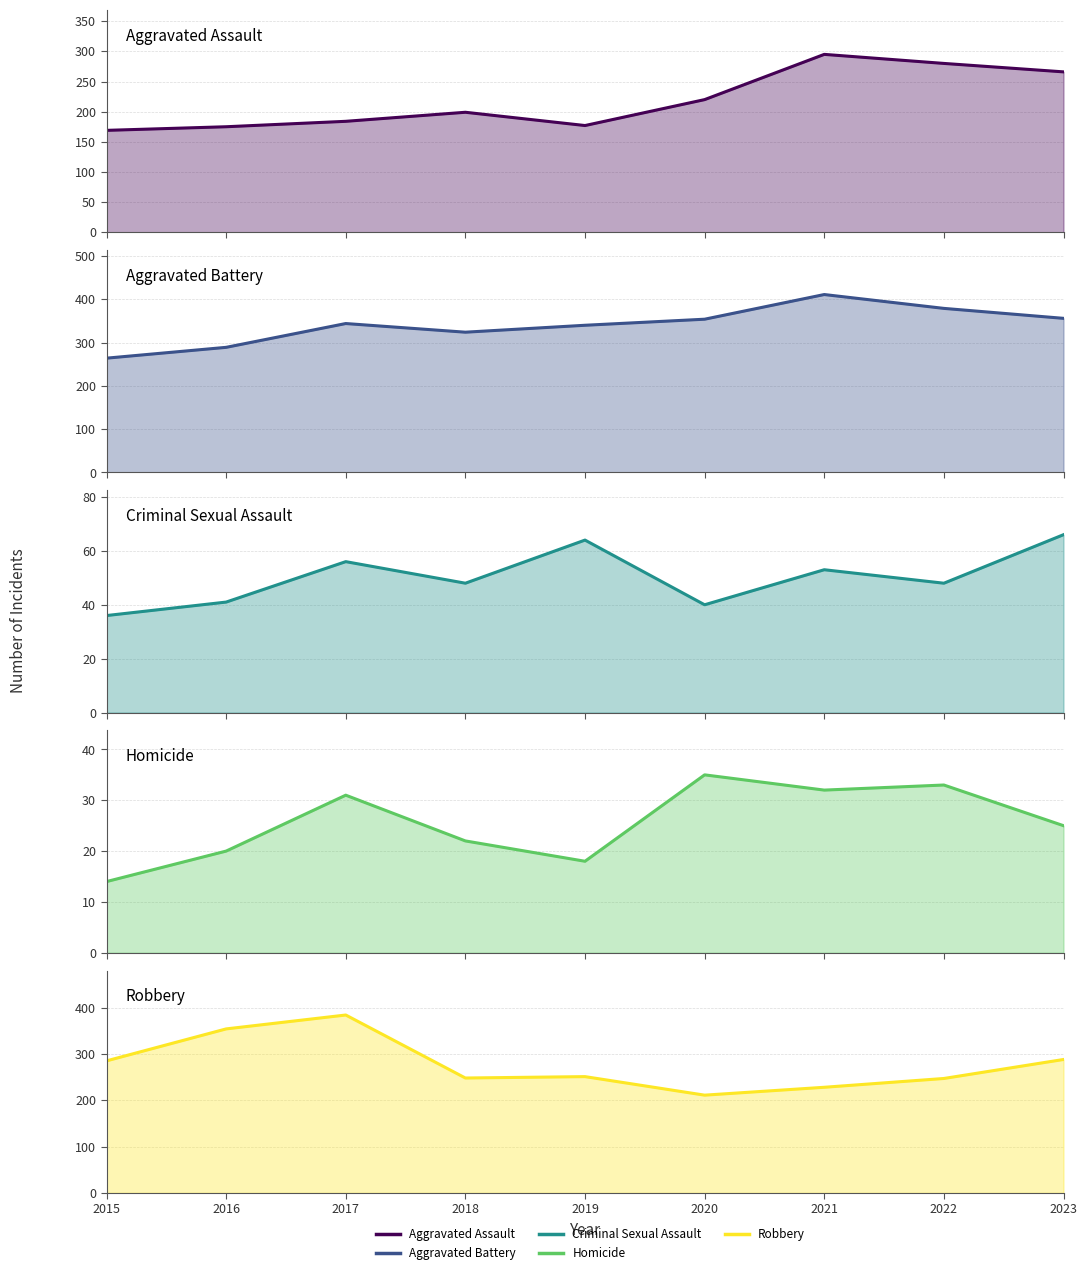

What is the sum of all Homicide values?

230